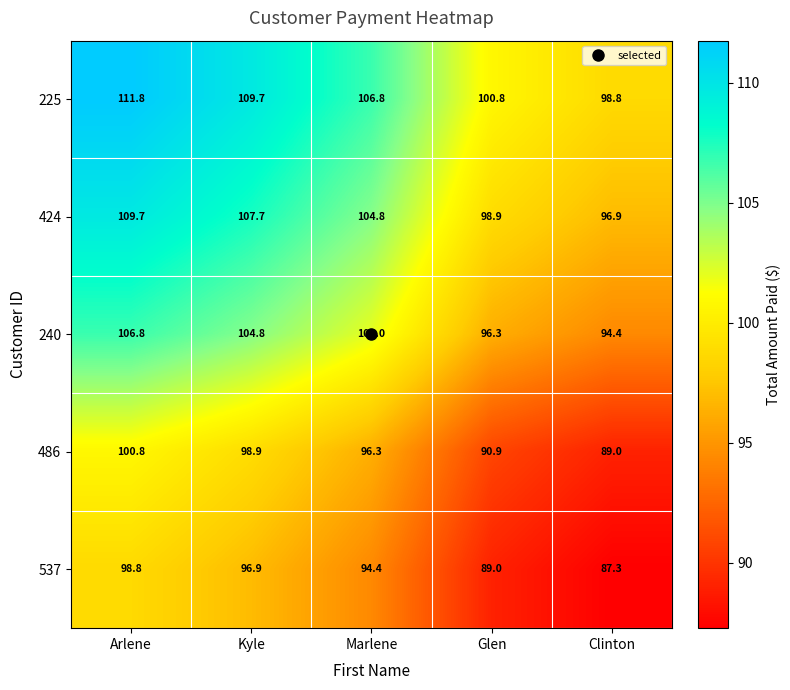

Where does the 537 series first go above 94?

Arlene